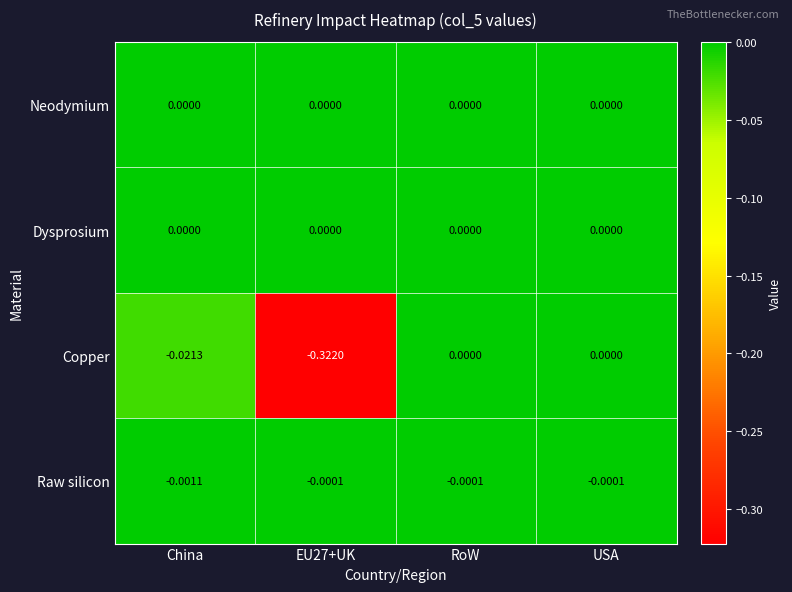

How many data points does each series have?

4